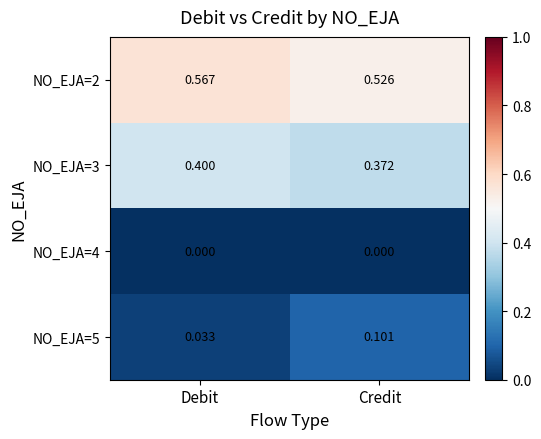

At which label does NO_EJA=5 reach its minimum?

Debit